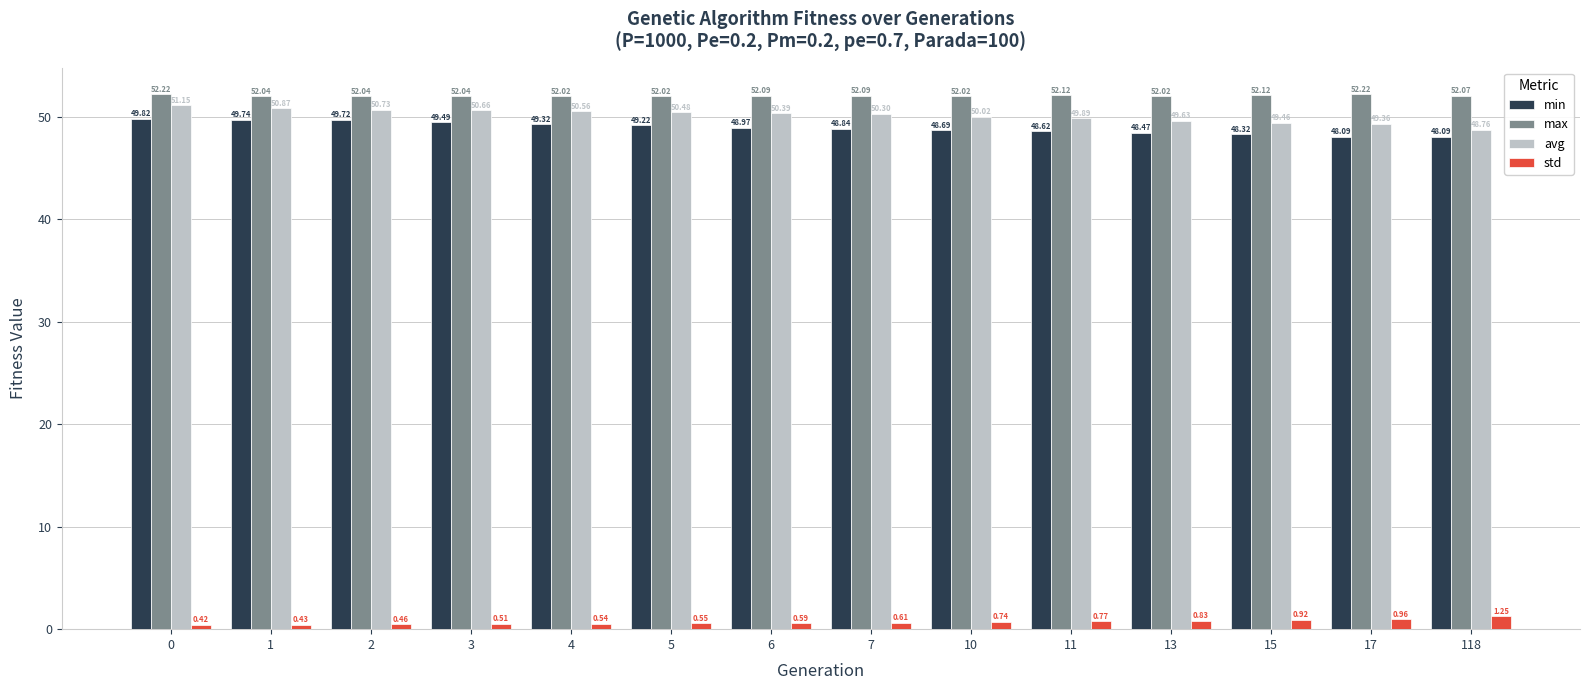

Is the value of avg at 5 greater than the value of std at 4?

Yes